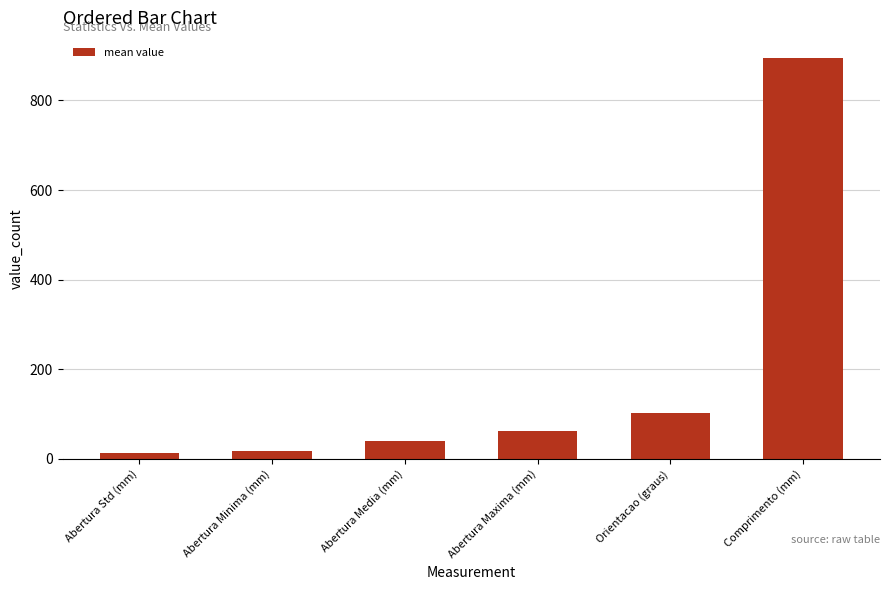

At which label does the data first exceed 62?

Abertura Maxima (mm)